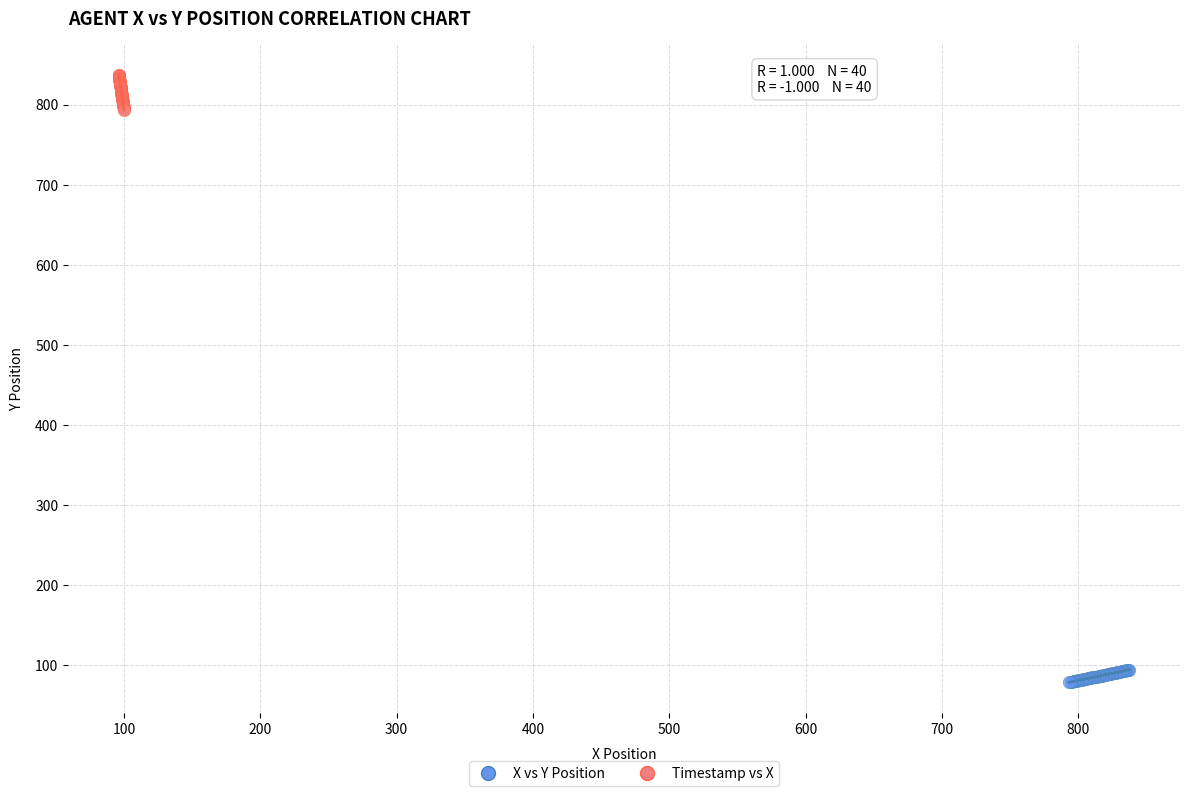

What are all the series names shown in the legend?

X vs Y Position, Timestamp vs X